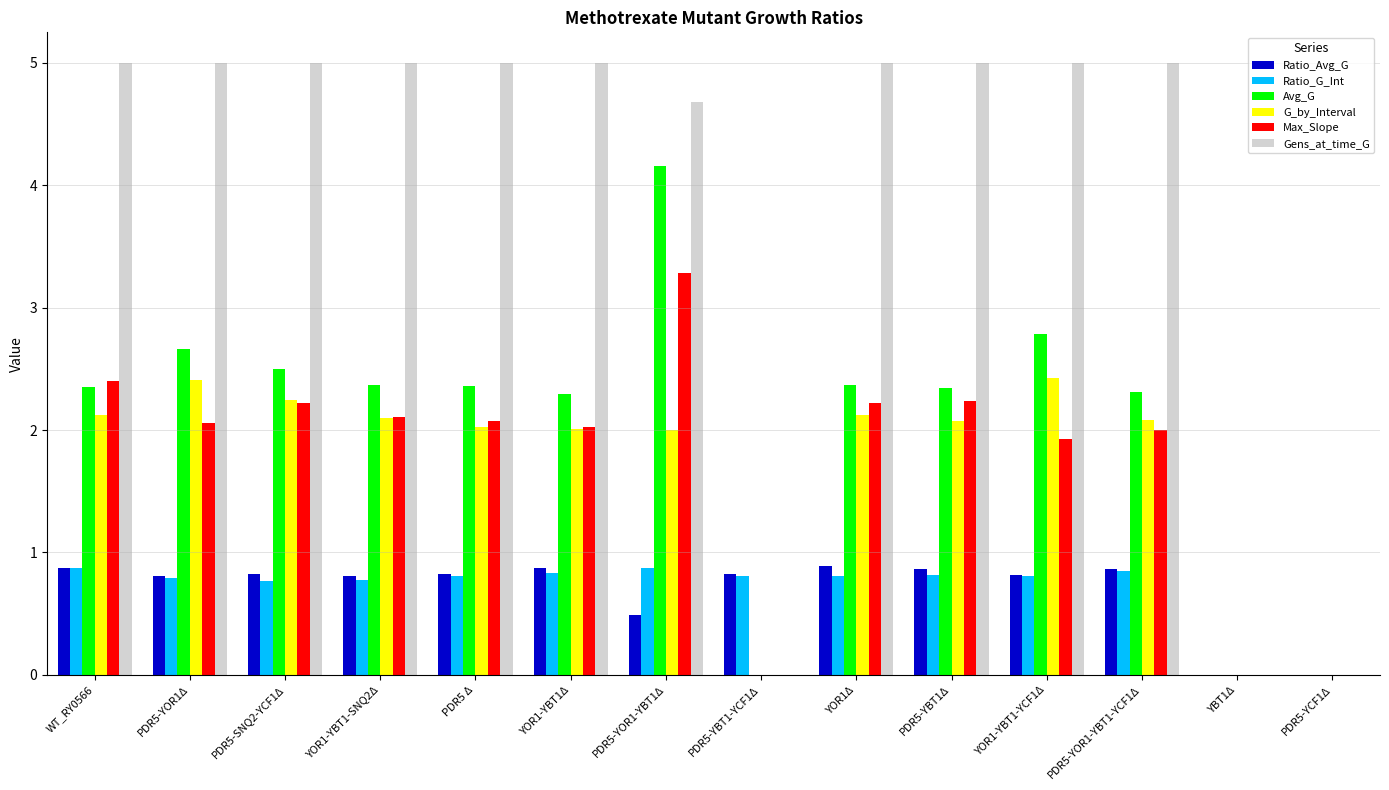

Which series changed the most between PDR5-YBT1-YCF1Δ and PDR5-YOR1-YBT1-YCF1Δ?

Gens_at_time_G